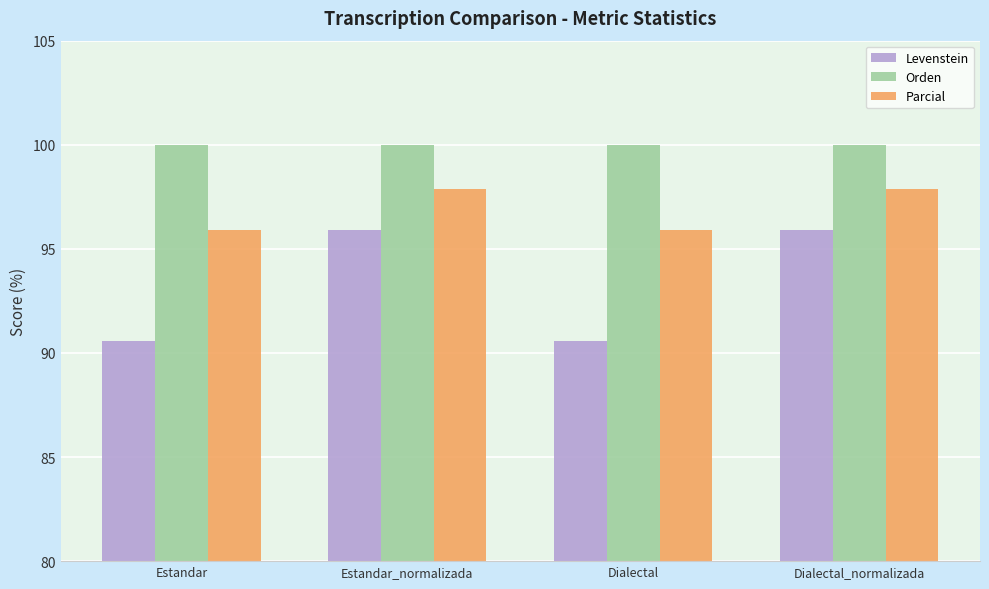

How many values in the Levenstein series exceed 95?

2